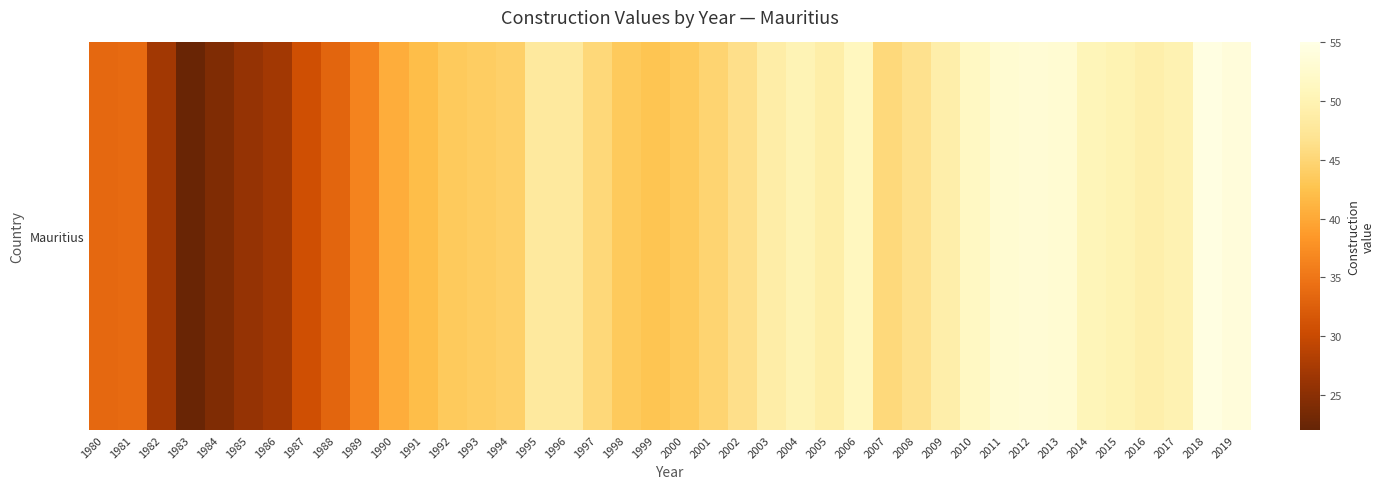

Where is the data nearest to the value 38?

1989